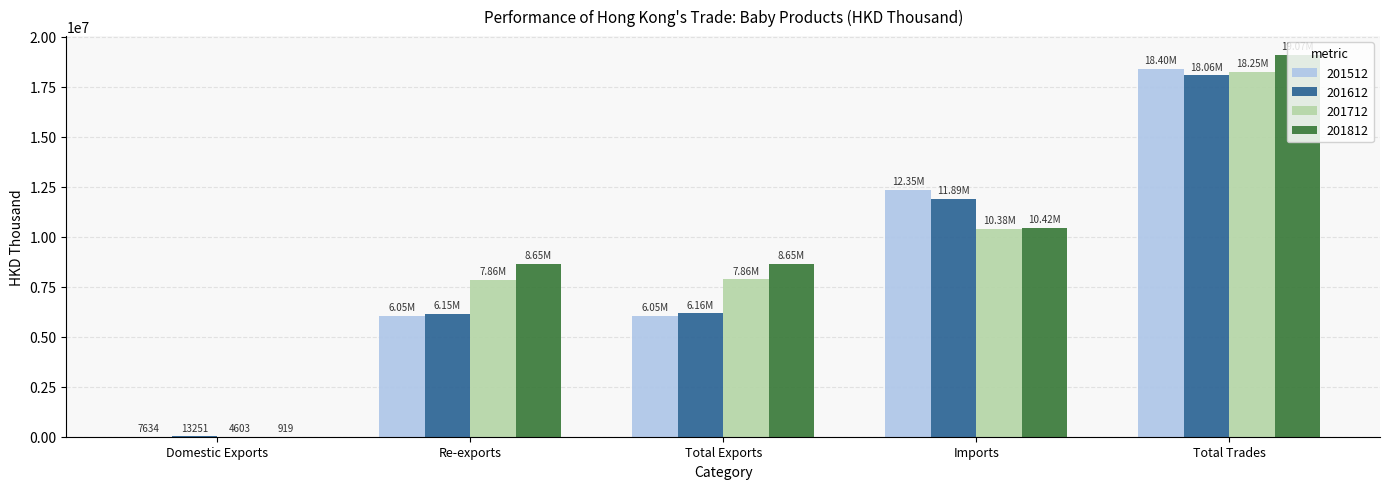

At which category is the sum across all series the highest?

Total Trades